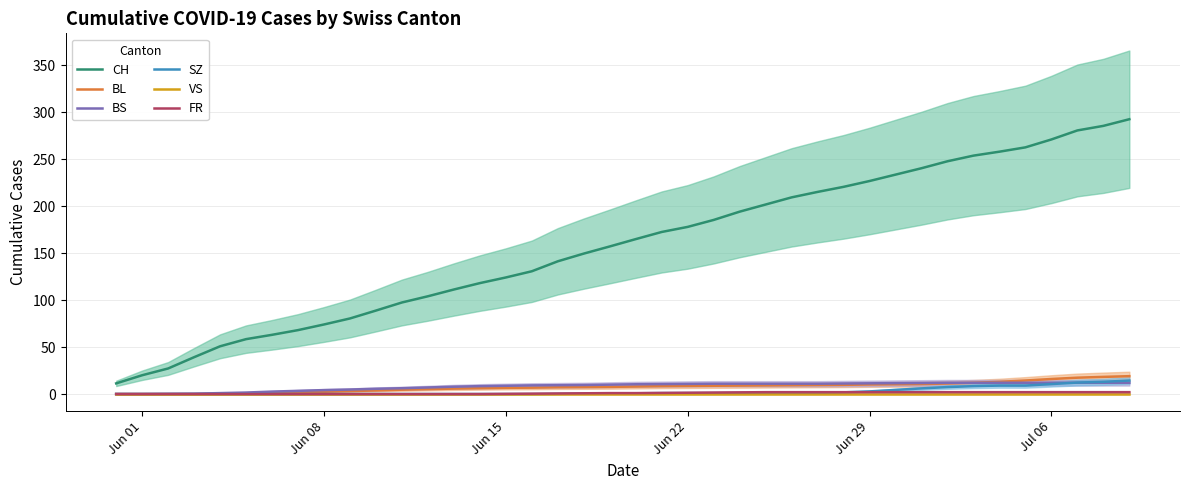

How many series are shown in this chart?

6